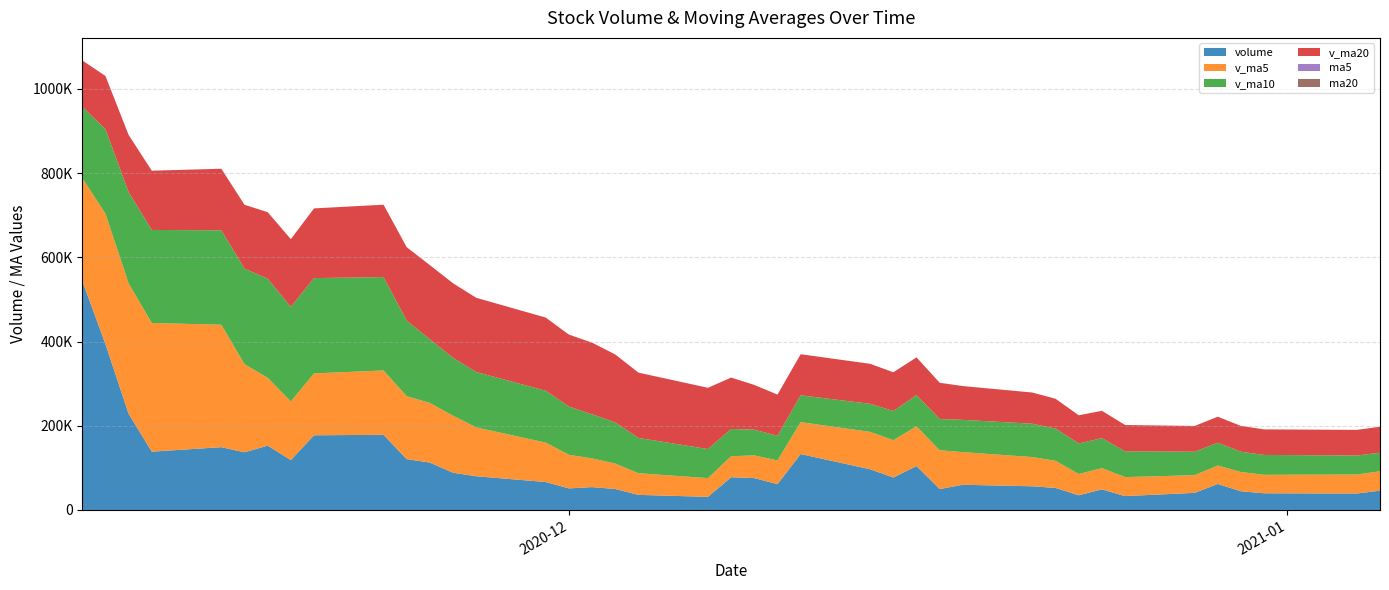

Reading left to right, what are all the values shown in this chart?

volume: 2021-01-05=45815.9	2021-01-04=39128.4	2020-12-31=39630.1	2020-12-30=44428.9	2020-12-29=61750.0	2020-12-28=40664.9	2020-12-25=32956.2	2020-12-24=48944.1	2020-12-23=34908.2	2020-12-22=52324.0	2020-12-21=56237.3	2020-12-18=59899.9	2020-12-17=49656.3	2020-12-16=104239.0	2020-12-15=77083.4	2020-12-14=96613.4	2020-12-11=132880.7	2020-12-10=61373.6	2020-12-09=75658.4	2020-12-08=77786.2	2020-12-07=31176.9	2020-12-04=35836.1	2020-12-03=49767.8	2020-12-02=54334.3	2020-12-01=51265.3	2020-11-30=66366.9	2020-11-27=80098.6	2020-11-26=88413.2	2020-11-25=112583.4	2020-11-24=120667.5	2020-11-23=178503.5	2020-11-20=177406.0	2020-11-19=118510.7	2020-11-18=152781.5	2020-11-17=136966.4	2020-11-16=149202.7	2020-11-13=138510.7	2020-11-12=228368.8	2020-11-11=393969.2	2020-11-10=544005.4
v_ma5: 2021-01-05=46150.7	2021-01-04=45120.5	2020-12-31=43886.0	2020-12-30=45748.8	2020-12-29=43844.7	2020-12-28=41959.5	2020-12-25=45074.0	2020-12-24=50462.7	2020-12-23=50605.1	2020-12-22=64471.3	2020-12-21=69423.2	2020-12-18=77498.4	2020-12-17=92094.6	2020-12-16=94438.0	2020-12-15=88721.9	2020-12-14=88862.5	2020-12-11=75775.2	2020-12-10=56366.3	2020-12-09=54045.1	2020-12-08=49780.3	2020-12-07=44476.1	2020-12-04=51514.1	2020-12-03=60366.6	2020-12-02=68095.7	2020-12-01=79745.5	2020-11-30=93625.9	2020-11-27=116053.2	2020-11-26=135514.7	2020-11-25=141534.2	2020-11-24=149573.9	2020-11-23=152833.6	2020-11-20=146973.5	2020-11-19=139194.4	2020-11-18=161166.0	2020-11-17=209403.6	2020-11-16=290811.4	2020-11-13=305604.3	2020-11-12=309869.3	2020-11-11=309756.9	2020-11-10=244428.4
v_ma10: 2021-01-05=44055.1	2021-01-04=45097.2	2020-12-31=47174.4	2020-12-30=48177.0	2020-12-29=54158.0	2020-12-28=55691.3	2020-12-25=61286.2	2020-12-24=71278.6	2020-12-23=72521.6	2020-12-22=76596.6	2020-12-21=79142.8	2020-12-18=76636.8	2020-12-17=74230.4	2020-12-16=74241.6	2020-12-15=69251.1	2020-12-14=66669.3	2020-12-11=63644.6	2020-12-10=58366.4	2020-12-09=61070.4	2020-12-08=64762.9	2020-12-07=69051.0	2020-12-04=83783.7	2020-12-03=97940.6	2020-12-02=104814.9	2020-12-01=114659.7	2020-11-30=123229.8	2020-11-27=131513.4	2020-11-26=137354.6	2020-11-25=151350.1	2020-11-24=179488.7	2020-11-23=221822.5	2020-11-20=226288.9	2020-11-19=224531.8	2020-11-18=235461.5	2020-11-17=226916.0	2020-11-16=224173.9	2020-11-13=220962.7	2020-11-12=216843.0	2020-11-11=200641.1	2020-11-10=169229.9
v_ma20: 2021-01-05=61598.9	2021-01-04=60867.0	2020-12-31=60702.4	2020-12-30=61209.3	2020-12-29=61704.5	2020-12-28=61180.3	2020-12-25=62465.4	2020-12-24=64822.5	2020-12-23=66796.0	2020-12-22=70679.7	2020-12-21=74096.9	2020-12-18=80210.2	2020-12-17=86085.5	2020-12-16=89528.2	2020-12-15=91955.4	2020-12-14=94949.5	2020-12-11=97579.0	2020-12-10=97860.5	2020-12-09=106210.2	2020-12-08=122125.8	2020-12-07=145436.8	2020-12-04=155036.3	2020-12-03=161236.2	2020-12-02=170138.2	2020-12-01=170787.8	2020-11-30=173701.8	2020-11-27=176238.0	2020-11-26=177098.8	2020-11-25=175995.6	2020-11-24=174359.3	2020-11-23=171813.7	2020-11-20=165554.2	2020-11-19=160936.6	2020-11-18=157863.1	2020-11-17=151529.8	2020-11-16=146235.7	2020-11-13=140688.2	2020-11-12=135589.1	2020-11-11=126319.9	2020-11-10=110116.1
ma5: 2021-01-05=14.2	2021-01-04=14.0	2020-12-31=13.9	2020-12-30=13.9	2020-12-29=14.0	2020-12-28=14.1	2020-12-25=14.5	2020-12-24=14.7	2020-12-23=15.1	2020-12-22=15.3	2020-12-21=15.7	2020-12-18=16.2	2020-12-17=16.7	2020-12-16=16.9	2020-12-15=17.2	2020-12-14=17.2	2020-12-11=17.0	2020-12-10=16.8	2020-12-09=16.8	2020-12-08=16.7	2020-12-07=16.6	2020-12-04=16.6	2020-12-03=16.7	2020-12-02=16.9	2020-12-01=17.0	2020-11-30=17.2	2020-11-27=17.5	2020-11-26=17.6	2020-11-25=17.7	2020-11-24=17.6	2020-11-23=17.4	2020-11-20=17.2	2020-11-19=17.0	2020-11-18=17.0	2020-11-17=17.1	2020-11-16=18.1	2020-11-13=18.7	2020-11-12=18.7	2020-11-11=18.9	2020-11-10=18.7
ma20: 2021-01-05=15.3	2021-01-04=15.4	2020-12-31=15.5	2020-12-30=15.7	2020-12-29=15.8	2020-12-28=15.9	2020-12-25=16.1	2020-12-24=16.2	2020-12-23=16.4	2020-12-22=16.6	2020-12-21=16.7	2020-12-18=16.8	2020-12-17=17.0	2020-12-16=17.0	2020-12-15=17.1	2020-12-14=17.1	2020-12-11=17.1	2020-12-10=17.0	2020-12-09=17.1	2020-12-08=17.1	2020-12-07=17.3	2020-12-04=17.5	2020-12-03=17.5	2020-12-02=17.6	2020-12-01=17.6	2020-11-30=17.6	2020-11-27=17.7	2020-11-26=17.6	2020-11-25=17.6	2020-11-24=17.5	2020-11-23=17.5	2020-11-20=17.4	2020-11-19=17.3	2020-11-18=17.3	2020-11-17=17.2	2020-11-16=17.2	2020-11-13=17.1	2020-11-12=17.1	2020-11-11=17.0	2020-11-10=16.9